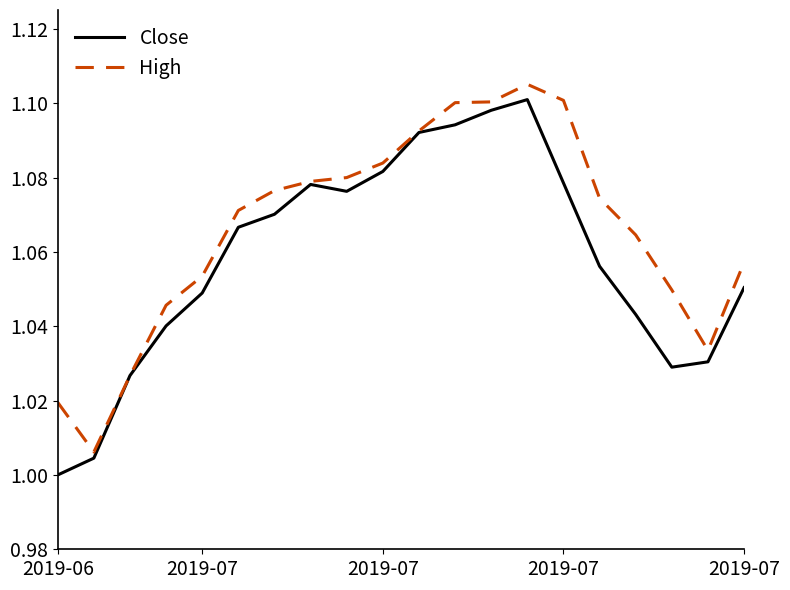

Which series has the largest total across all categories?

High